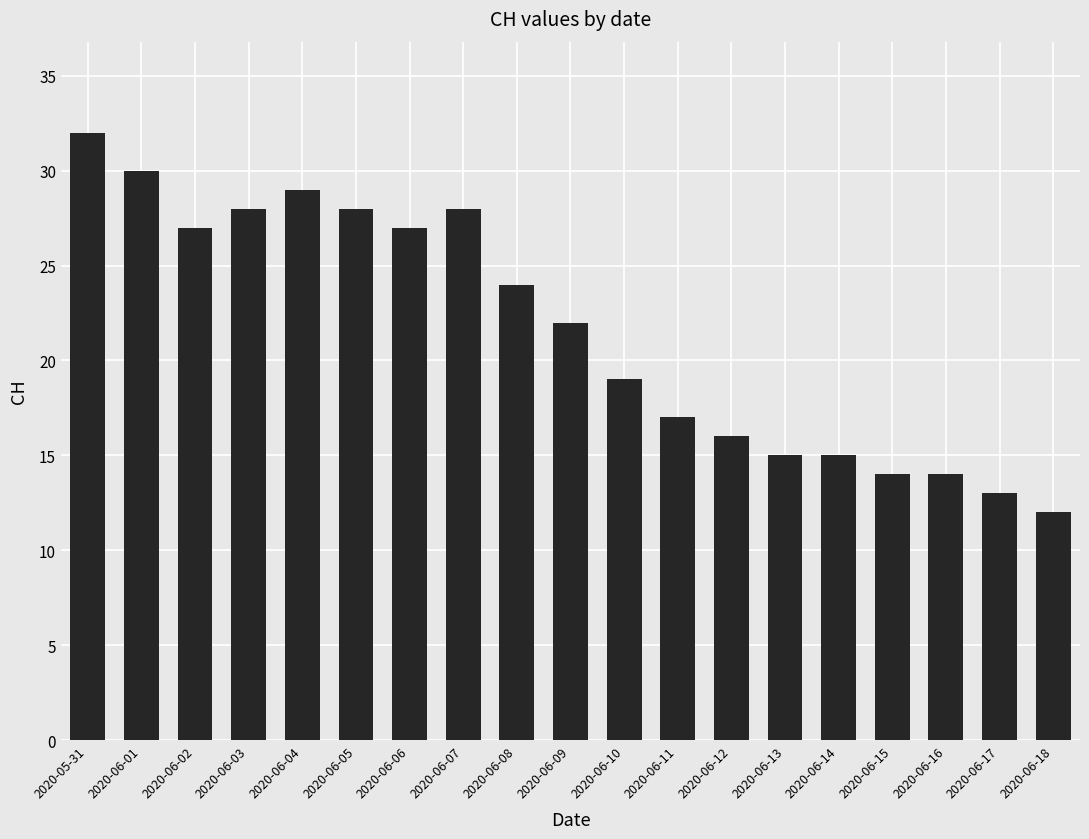

Which label corresponds to the largest value in the chart?

2020-05-31